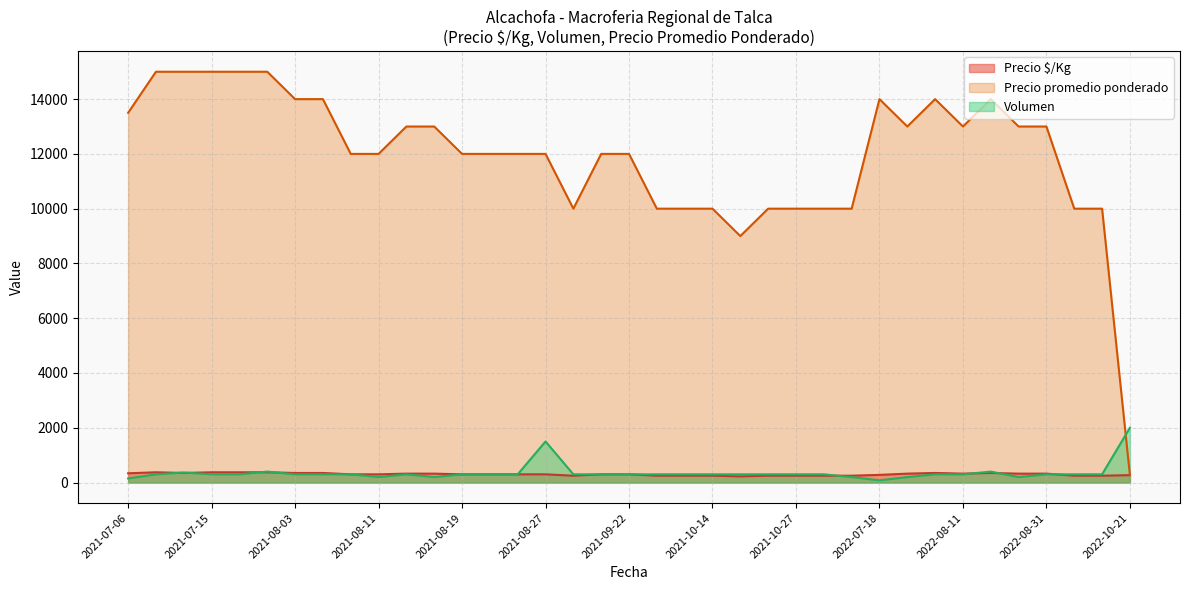

The value of Precio promedio ponderado at 2021-08-09 is 19606. True or false?

False